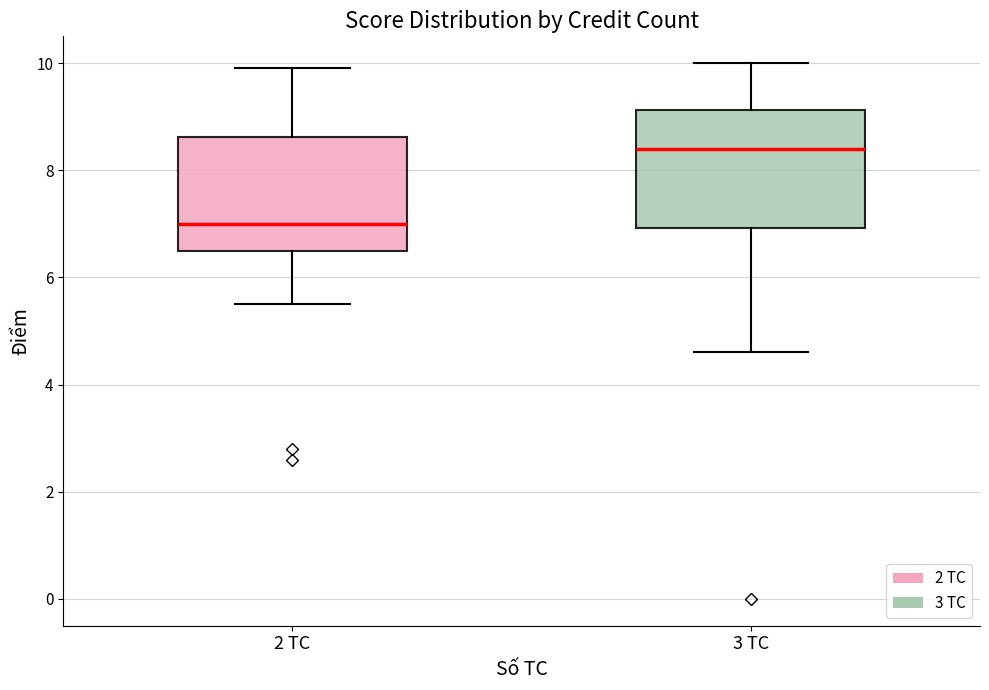

Which box has the lowest median line?

2 TC